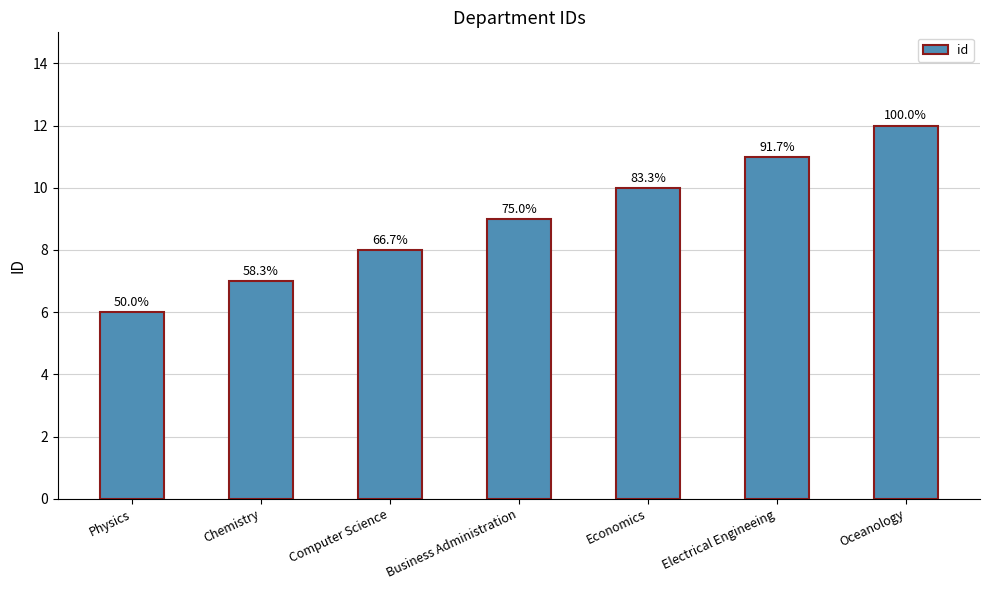

Reading left to right, list all the values displayed in this chart.

Physics=6	Chemistry=7	Computer Science=8	Business Administration=9	Economics=10	Electrical Engineeing=11	Oceanology=12